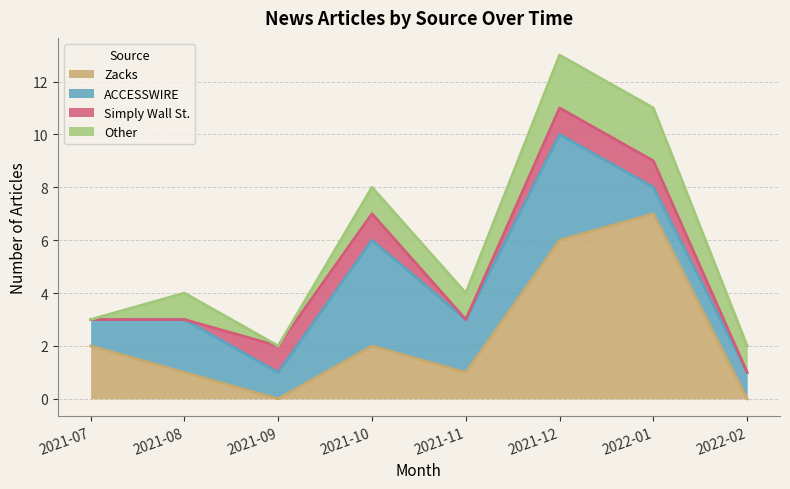

Which category has the highest value in the Zacks series?

2022-01